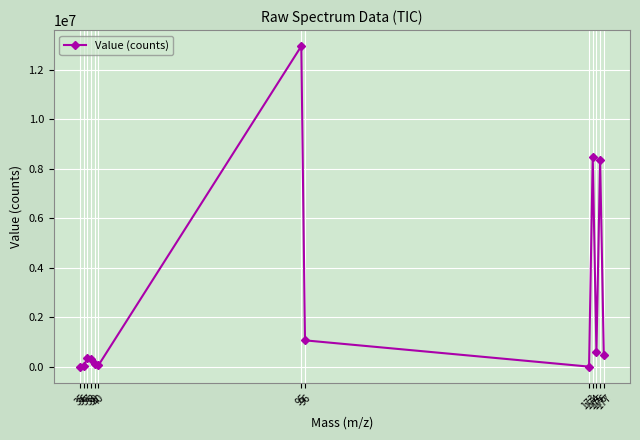

Which category has the highest value across all series?

95